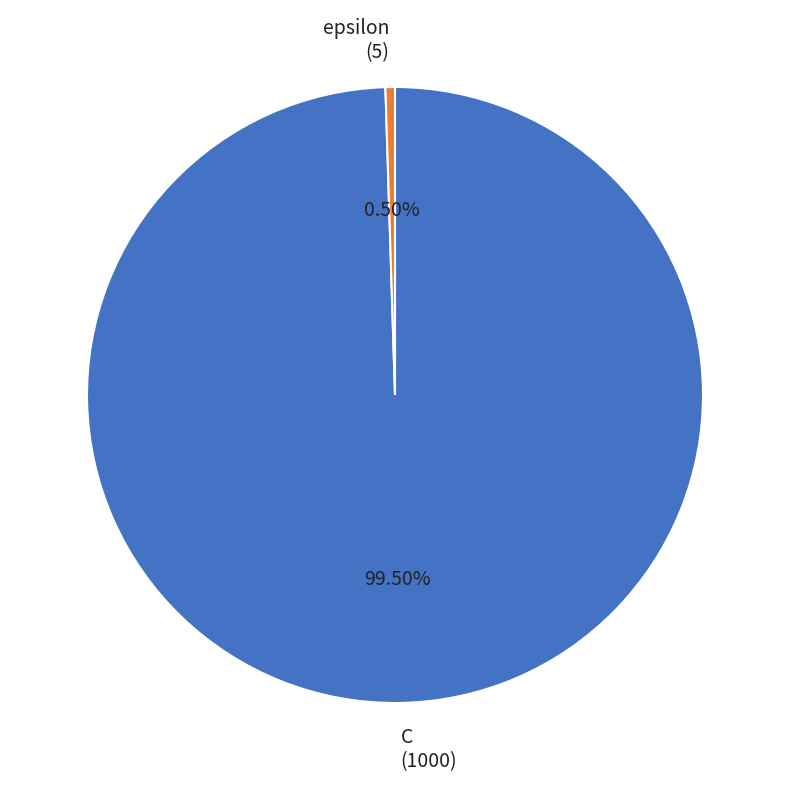

To the nearest percent, what is the combined percentage of epsilon and C?

100%